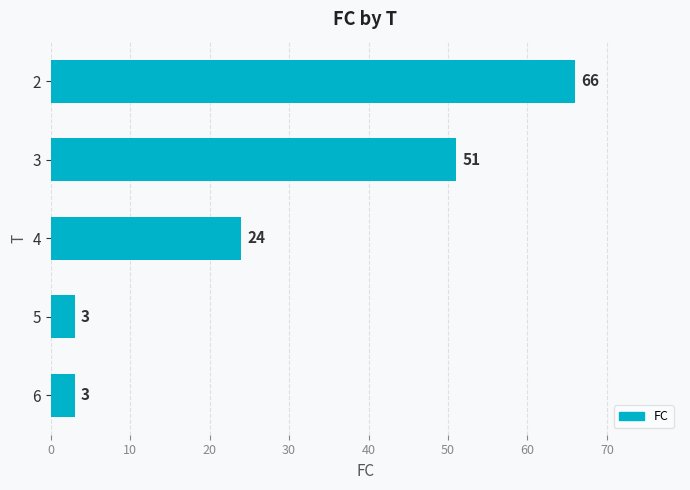

The value at 4 is 24. True or false?

True